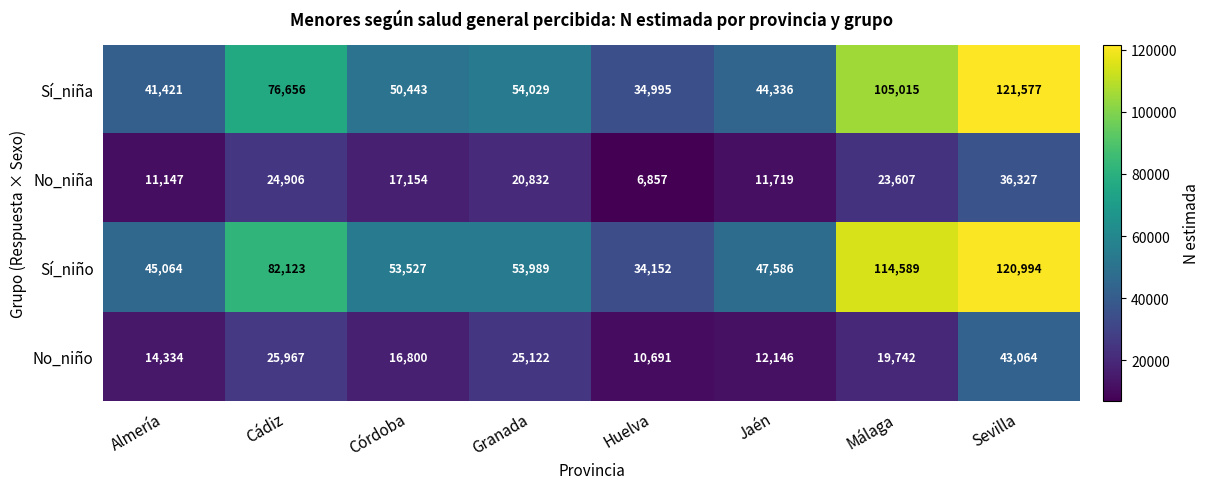

Which category has the highest value in the No_niño series?

Sevilla